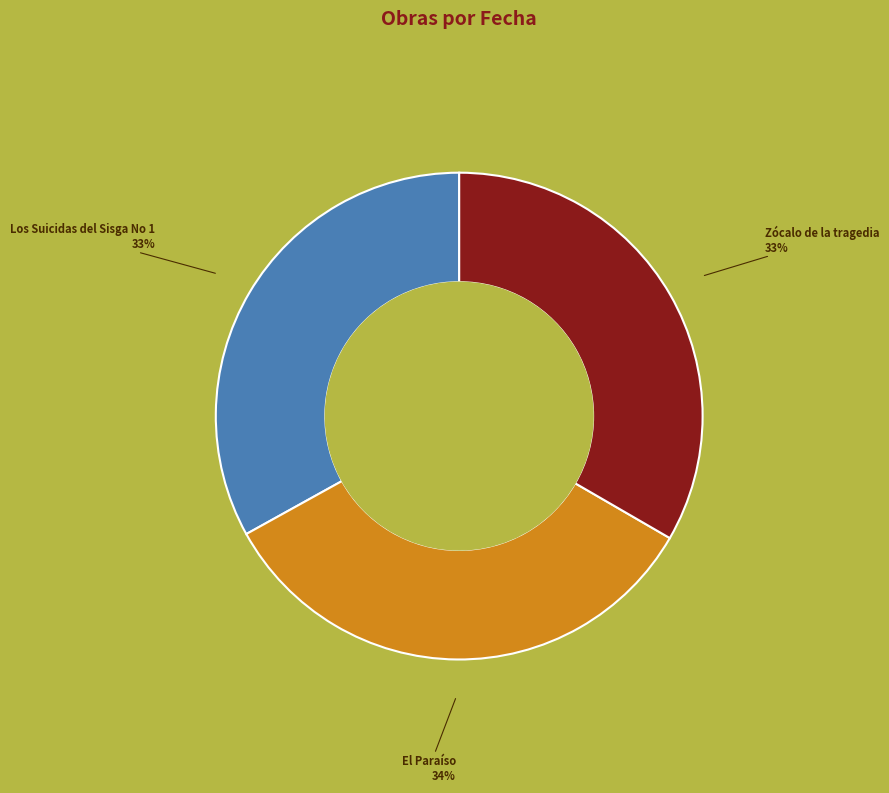

True or false: El Paraíso accounts for 34% of the total.

True